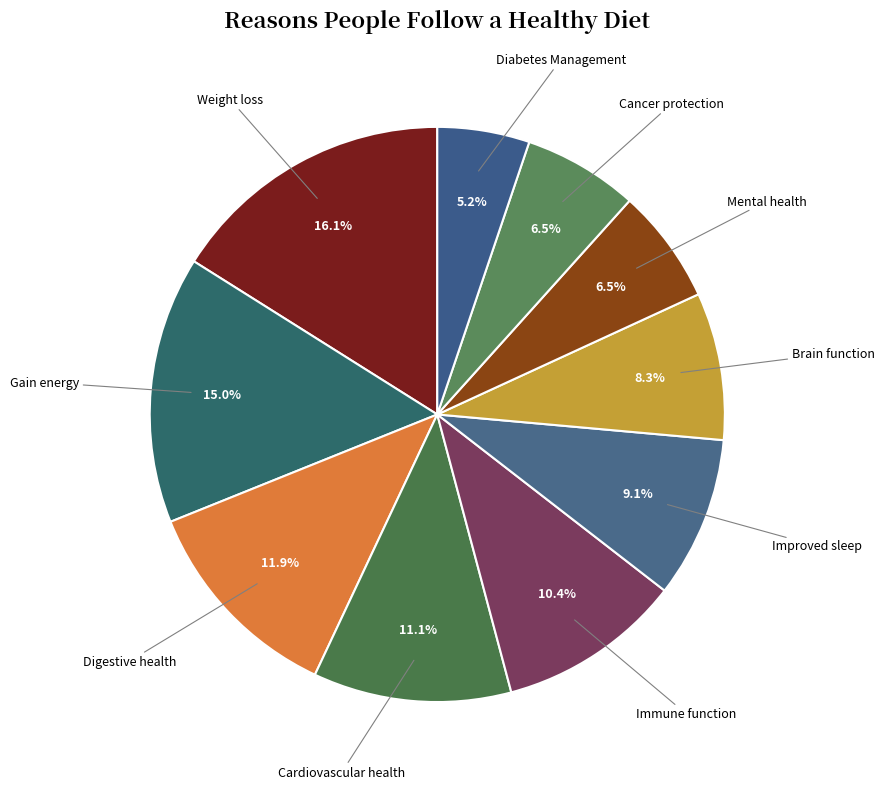

Which slice is the smallest?

Diabetes Management